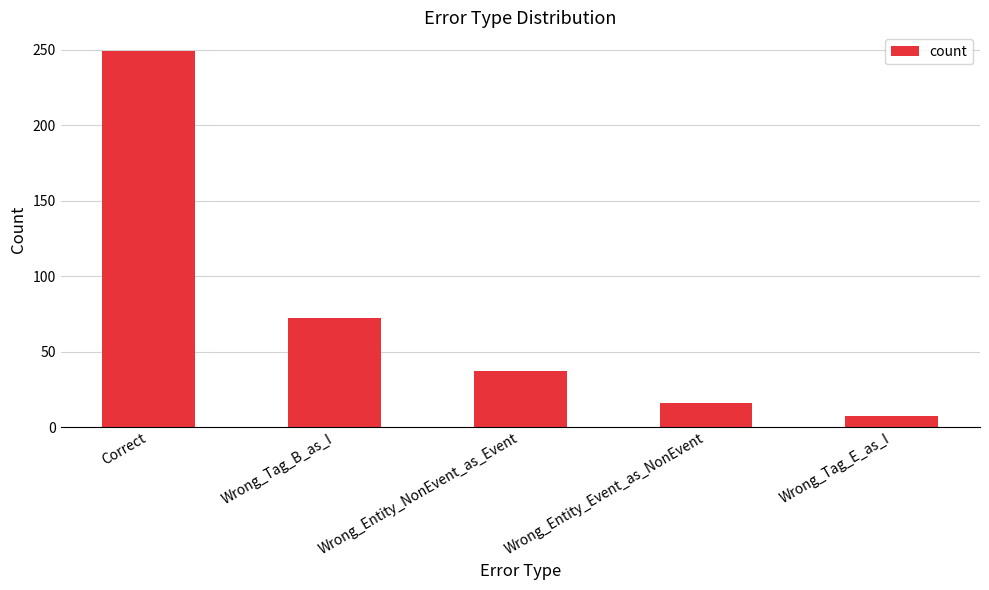

What is the label of the 5th bar from the right?

Correct